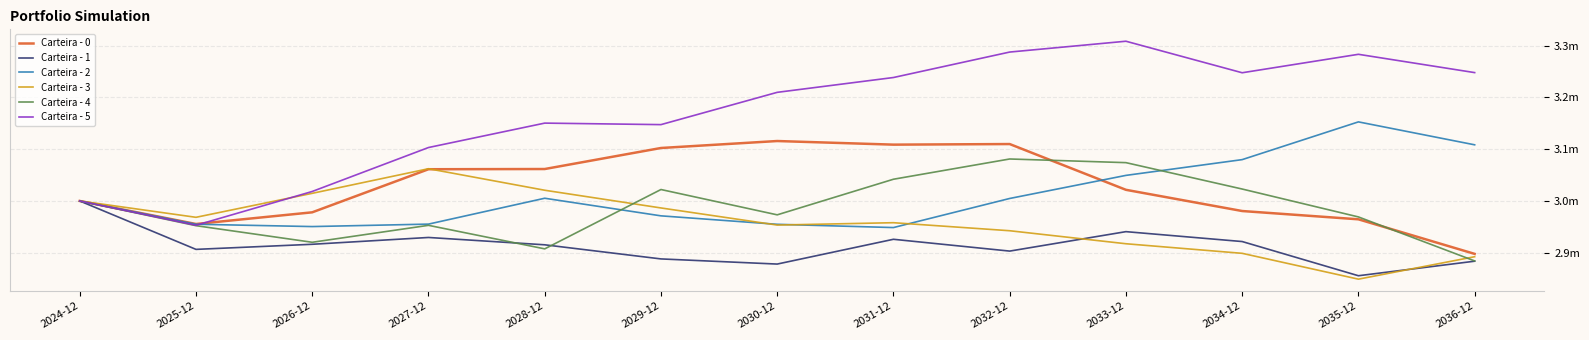

What are all the series names shown in the legend?

Carteira - 0, Carteira - 1, Carteira - 2, Carteira - 3, Carteira - 4, Carteira - 5